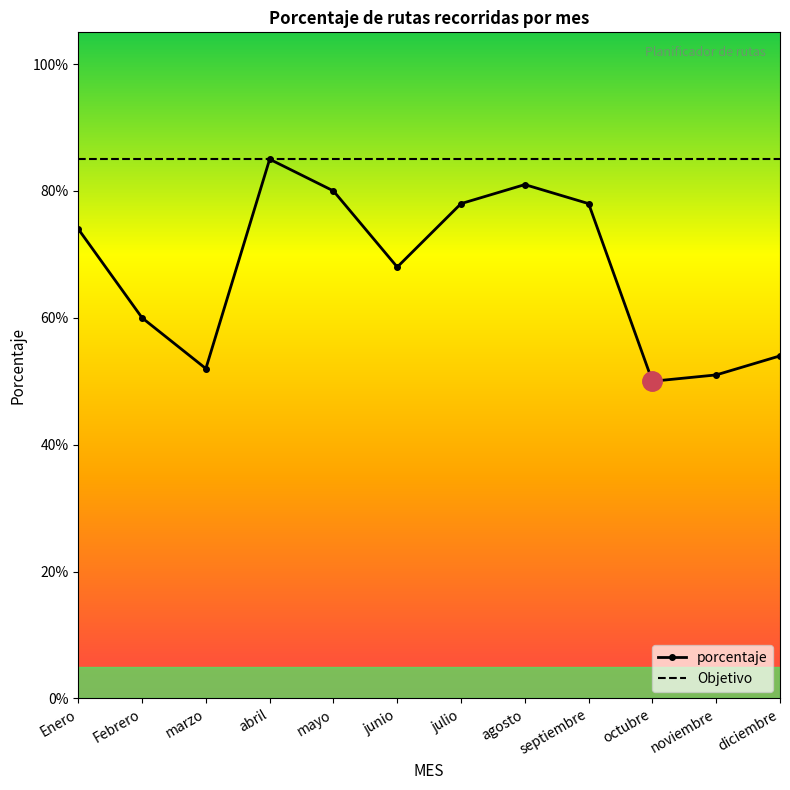

What are all the series names shown in the legend?

porcentaje, Objetivo